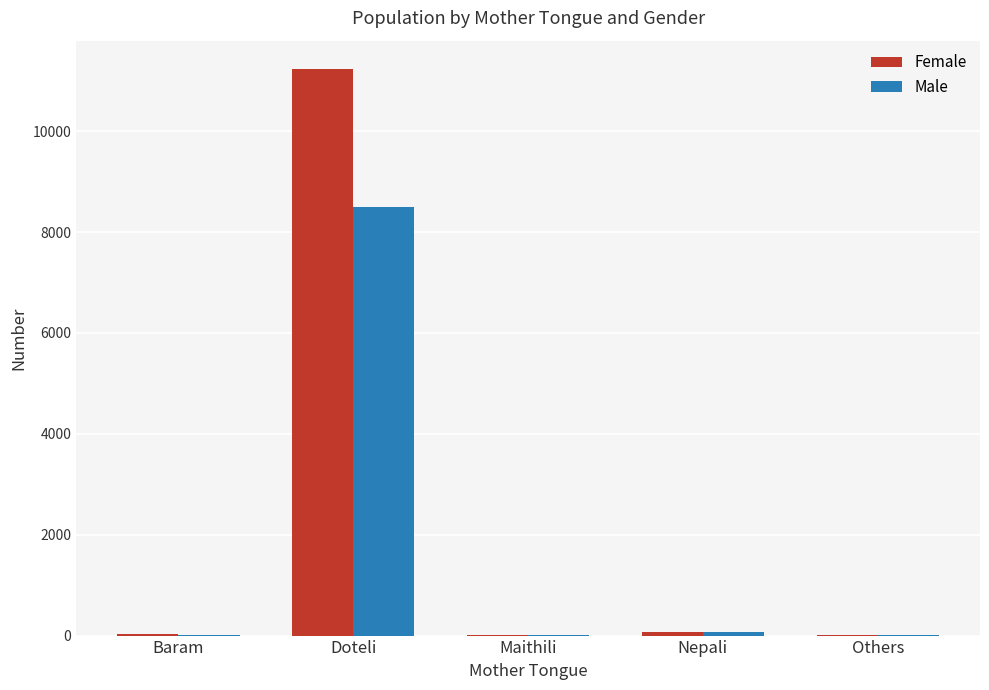

Which series has the largest total across all categories?

Female